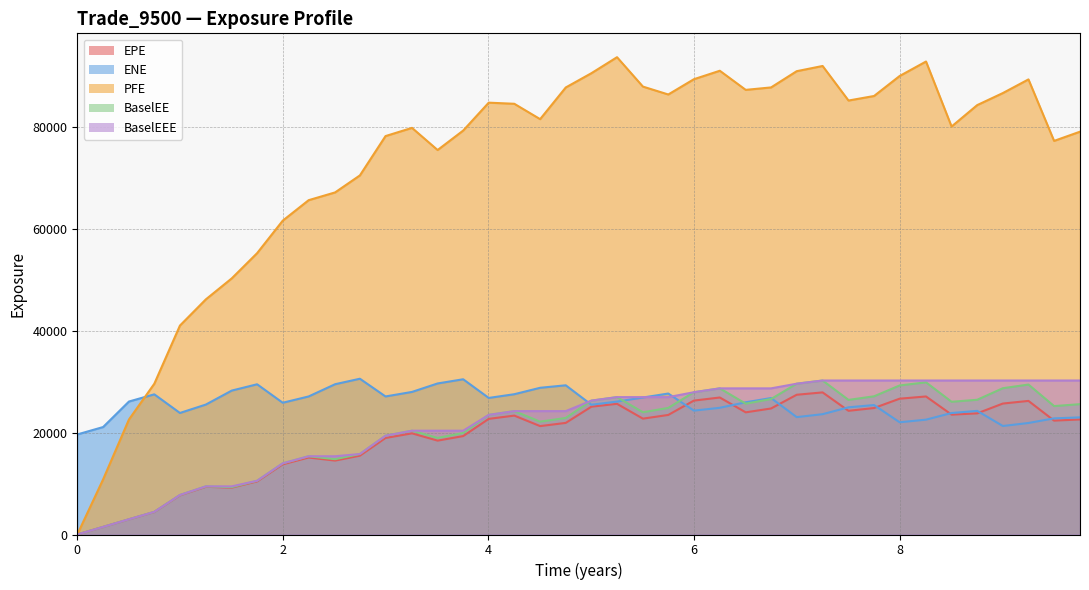

At which category is the sum across all series the highest?

7.25071